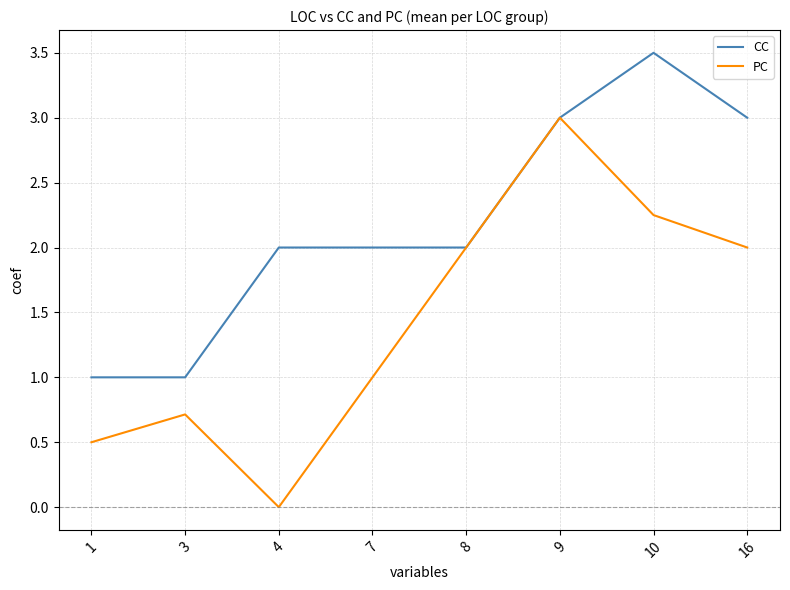

What is the difference between the CC values at 4 and 1?

1.0